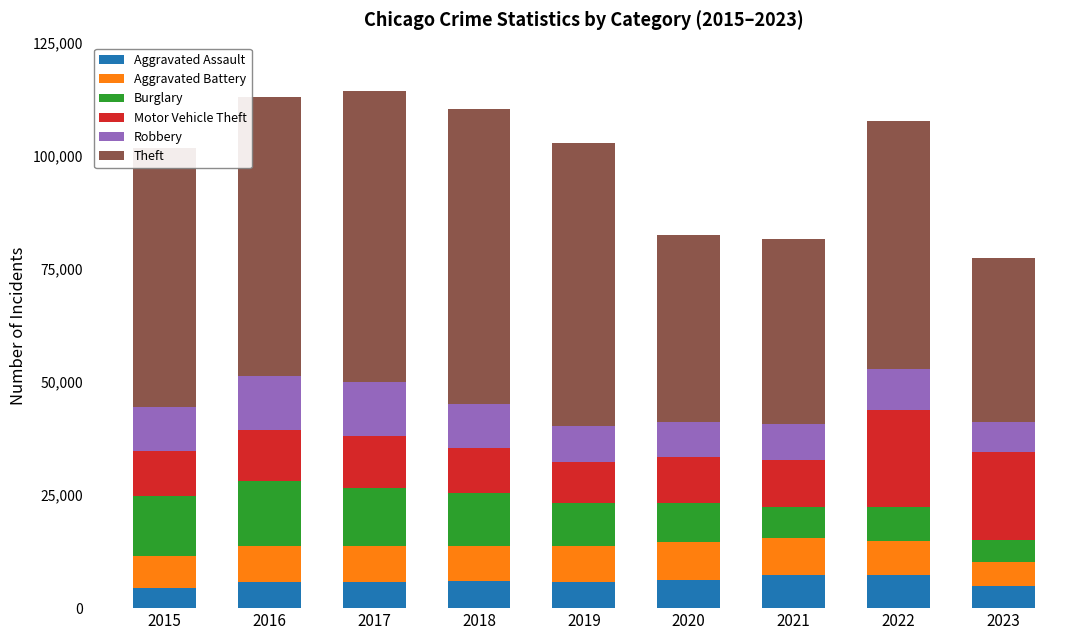

What is the minimum value for Aggravated Assault?

4480